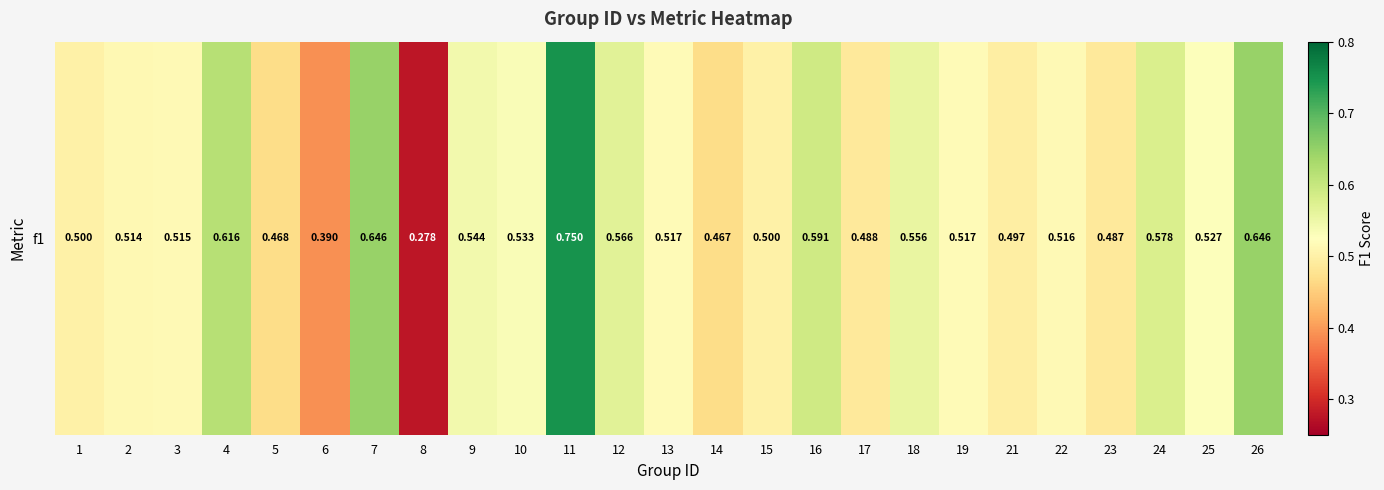

At which category does the chart reach its minimum across all series?

8